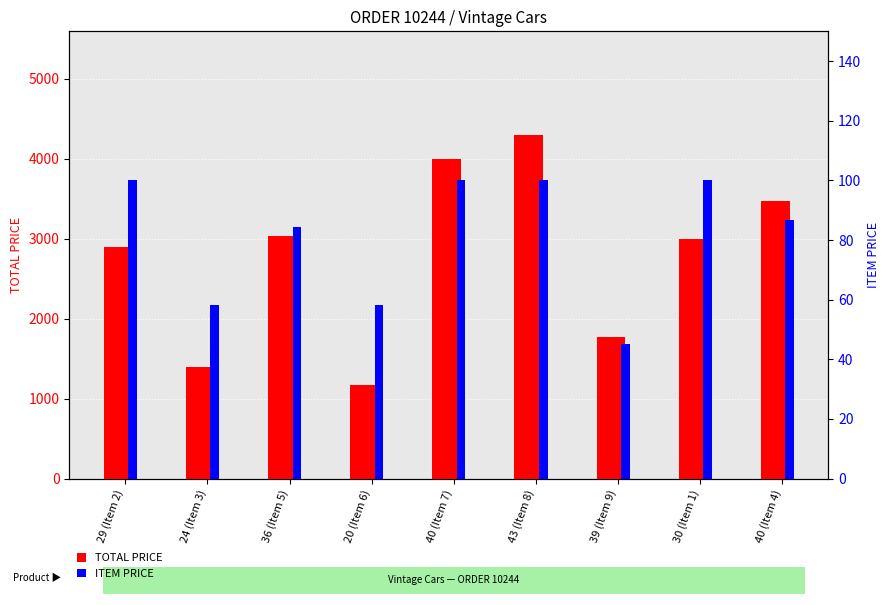

What is the difference between the maximum and minimum values in the TOTAL PRICE series?

3135.6